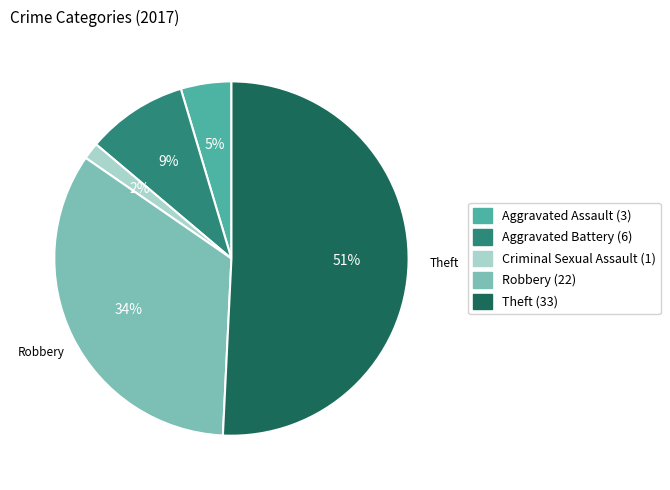

To the nearest percent, what is the difference between the largest and smallest slice percentages?

49%